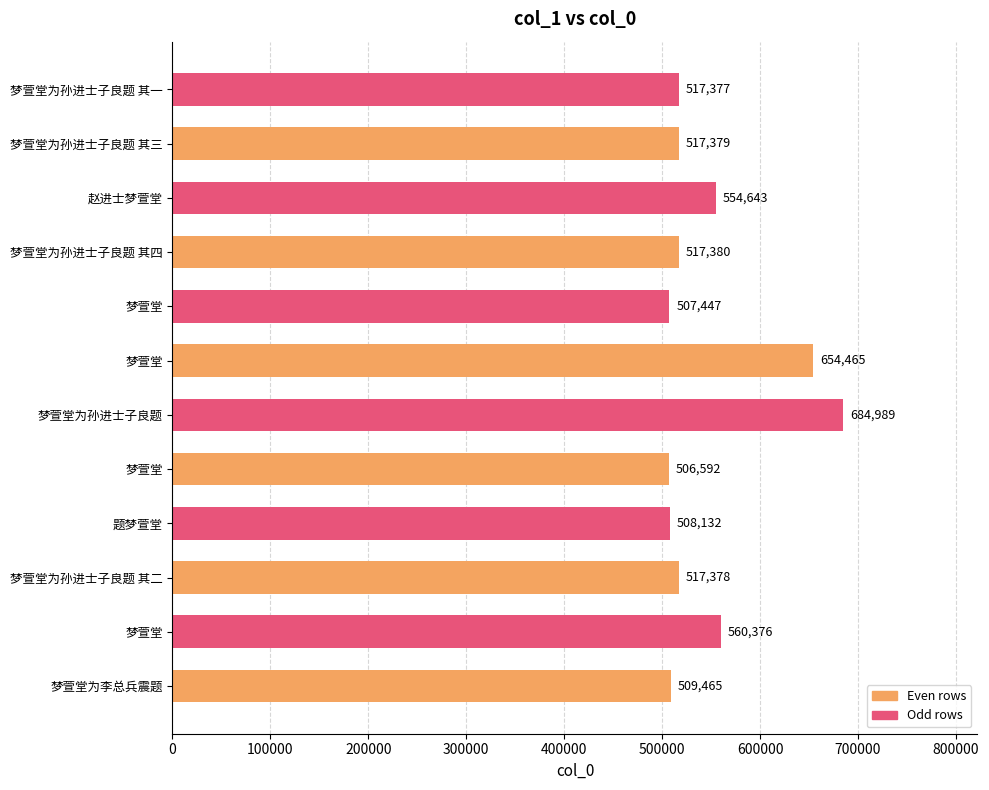

Count the number of data series in this chart.

1